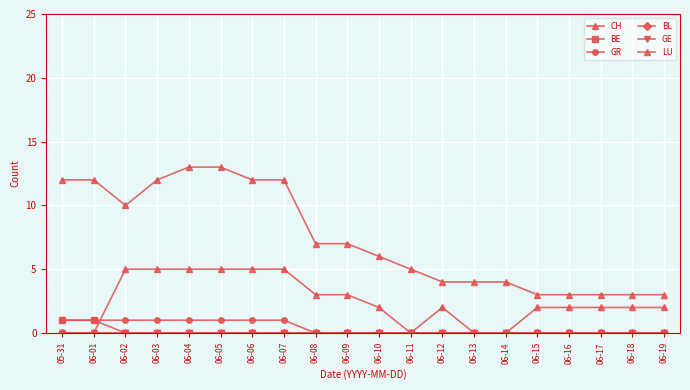

Reading right to left, extract all data points from this chart.

CH: 06-19=3	06-18=3	06-17=3	06-16=3	06-15=3	06-14=4	06-13=4	06-12=4	06-11=5	06-10=6	06-09=7	06-08=7	06-07=12	06-06=12	06-05=13	06-04=13	06-03=12	06-02=10	06-01=12	05-31=12
BE: 06-19=0	06-18=0	06-17=0	06-16=0	06-15=0	06-14=0	06-13=0	06-12=0	06-11=0	06-10=0	06-09=0	06-08=0	06-07=0	06-06=0	06-05=0	06-04=0	06-03=0	06-02=0	06-01=1	05-31=1
GR: 06-19=0	06-18=0	06-17=0	06-16=0	06-15=0	06-14=0	06-13=0	06-12=0	06-11=0	06-10=0	06-09=0	06-08=0	06-07=1	06-06=1	06-05=1	06-04=1	06-03=1	06-02=1	06-01=1	05-31=1
BL: 06-19=0	06-18=0	06-17=0	06-16=0	06-15=0	06-14=0	06-13=0	06-12=0	06-11=0	06-10=0	06-09=0	06-08=0	06-07=0	06-06=0	06-05=0	06-04=0	06-03=0	06-02=0	06-01=0	05-31=0
GE: 06-19=0	06-18=0	06-17=0	06-16=0	06-15=0	06-14=0	06-13=0	06-12=0	06-11=0	06-10=0	06-09=0	06-08=0	06-07=0	06-06=0	06-05=0	06-04=0	06-03=0	06-02=0	06-01=0	05-31=0
LU: 06-19=2	06-18=2	06-17=2	06-16=2	06-15=2	06-14=0	06-13=0	06-12=2	06-11=0	06-10=2	06-09=3	06-08=3	06-07=5	06-06=5	06-05=5	06-04=5	06-03=5	06-02=5	06-01=0	05-31=0